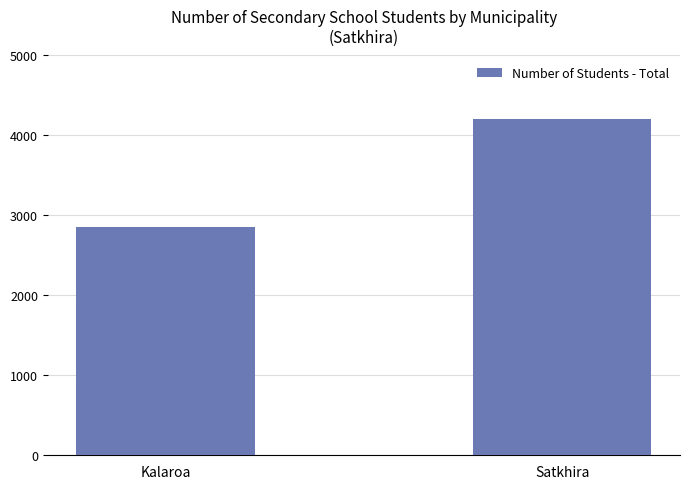

What is the label of the 1st bar from the right?

Satkhira